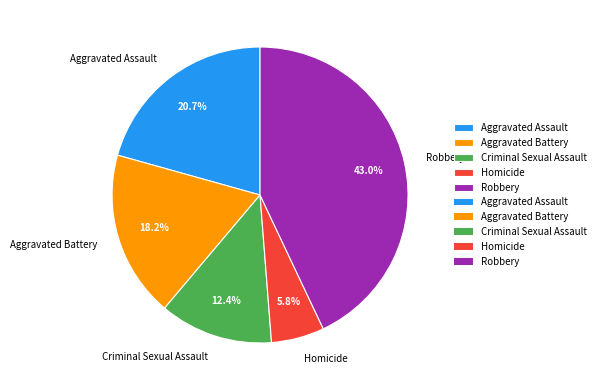

How many segments does this pie chart have?

5